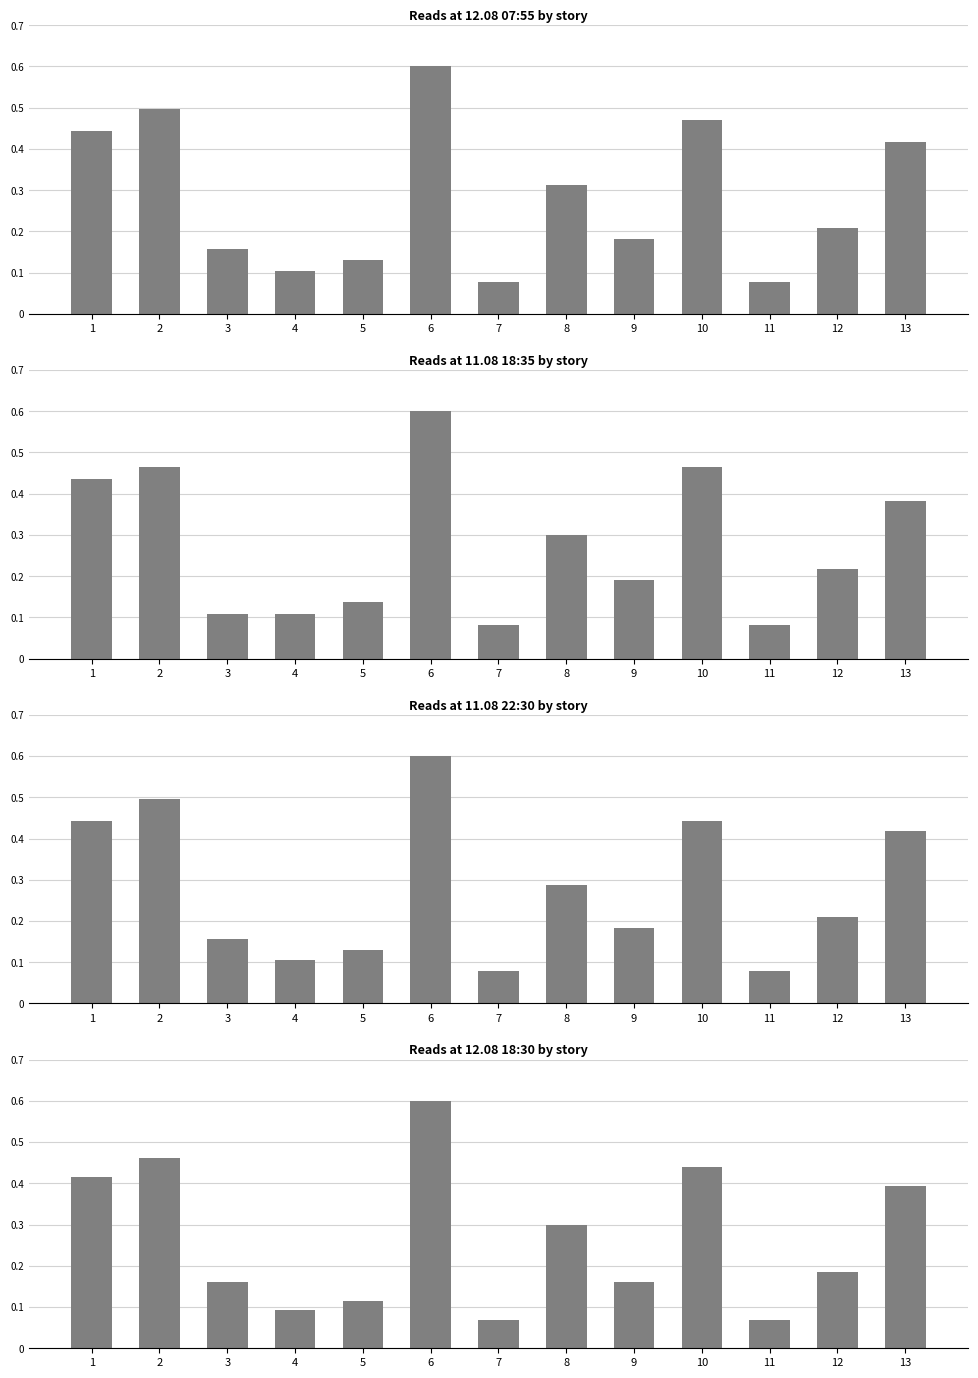

What is the lowest value of the 12.08 18:30 series?

0.1